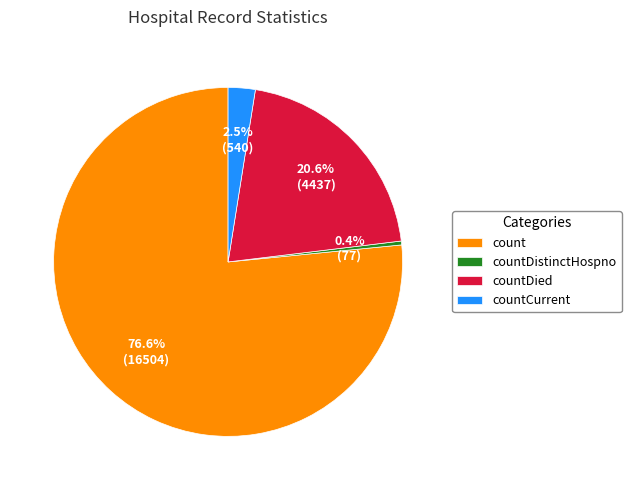

Which has a higher value, count or countDistinctHospno?

count